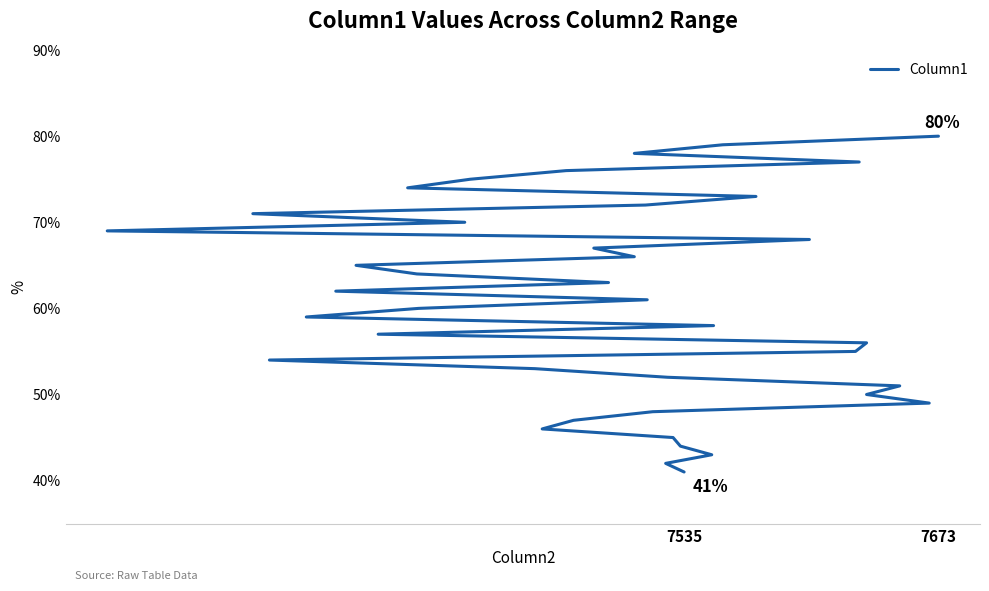

How many categories are shown in the chart?

40